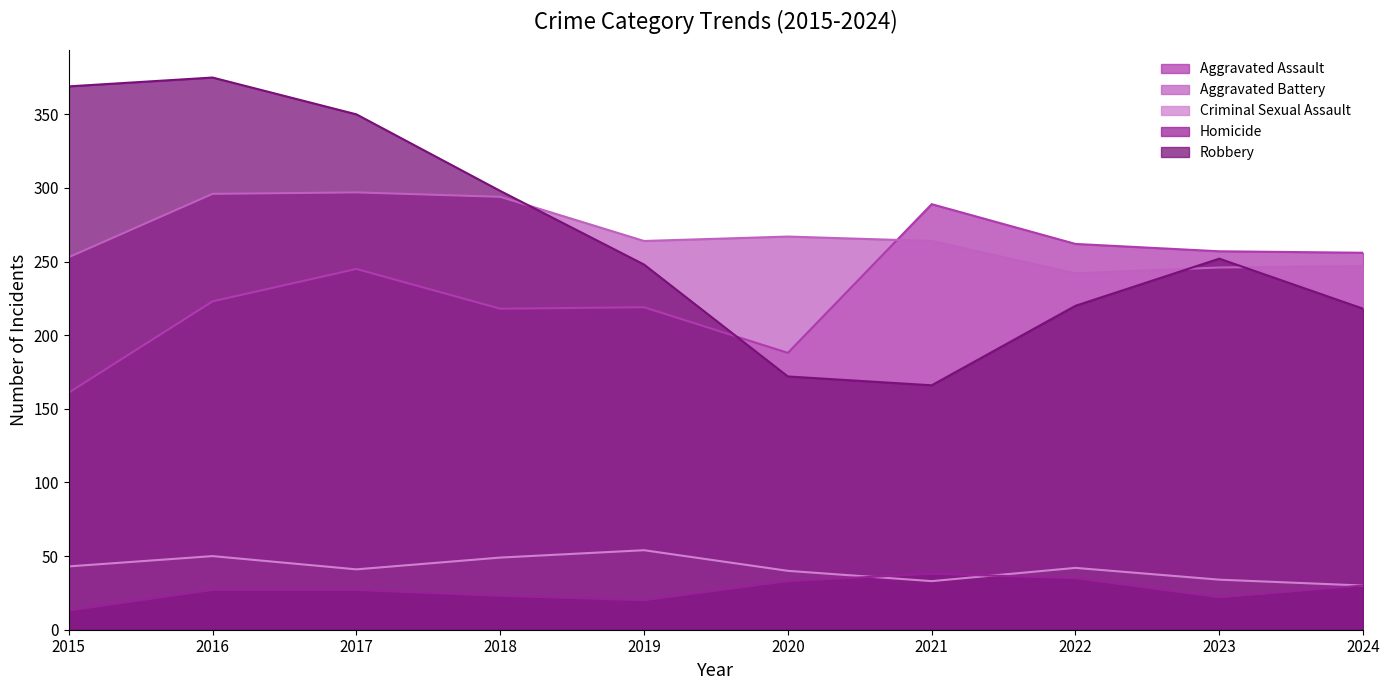

What is the smallest value displayed?

13